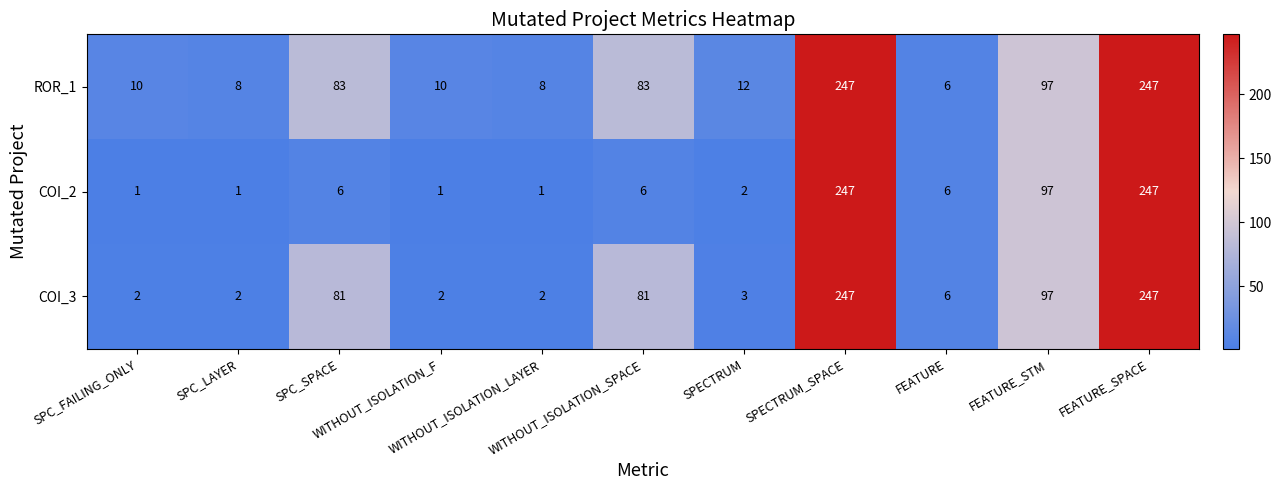

Rank the series by their average value, from highest to lowest.

ROR_1, COI_3, COI_2